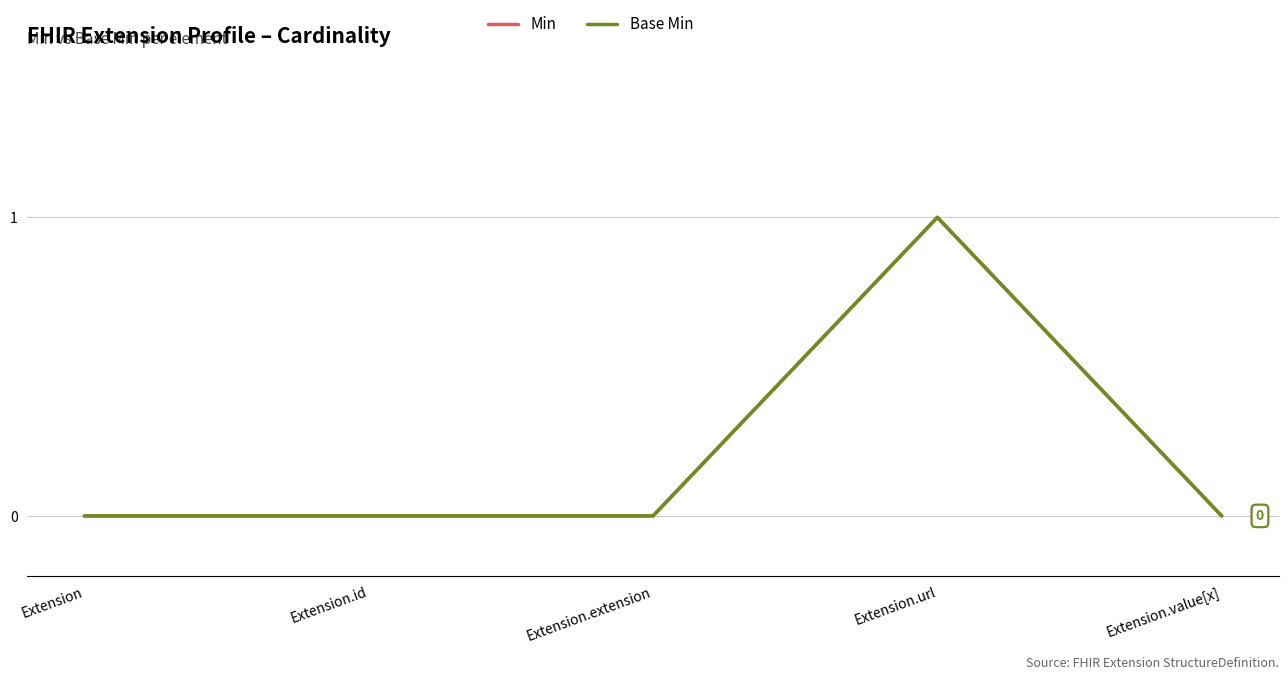

True or false: Min and Base Min cross at least once.

False